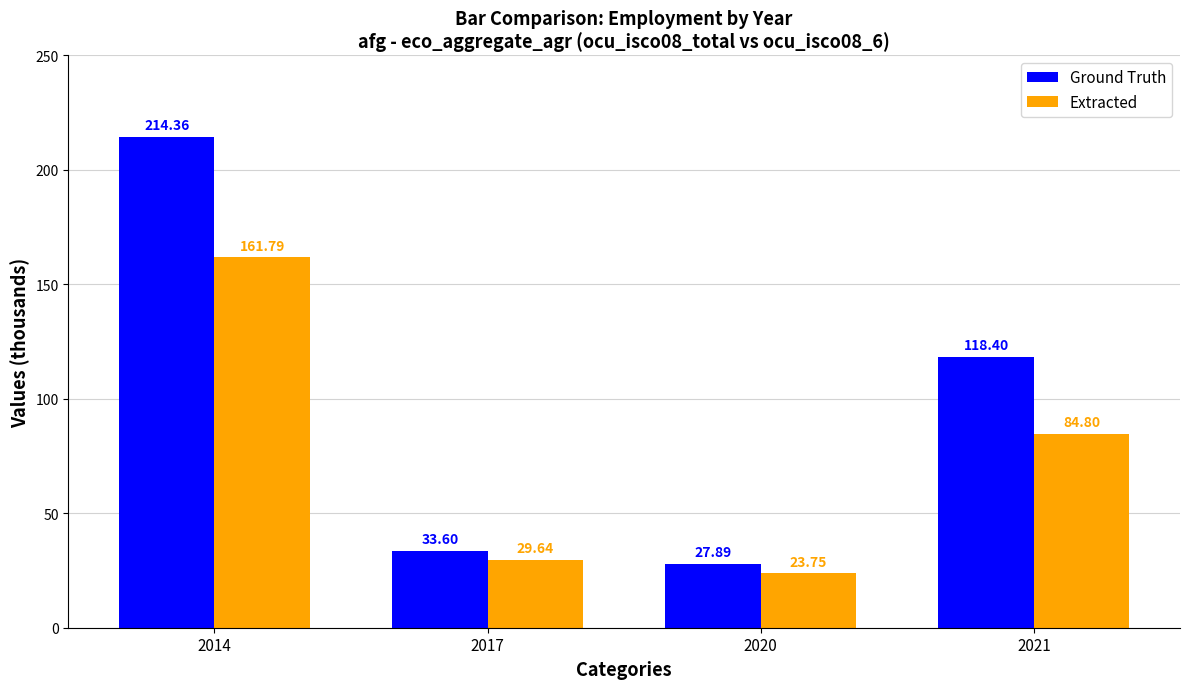

What is the approximate value of Ground Truth at 2014?

214.4